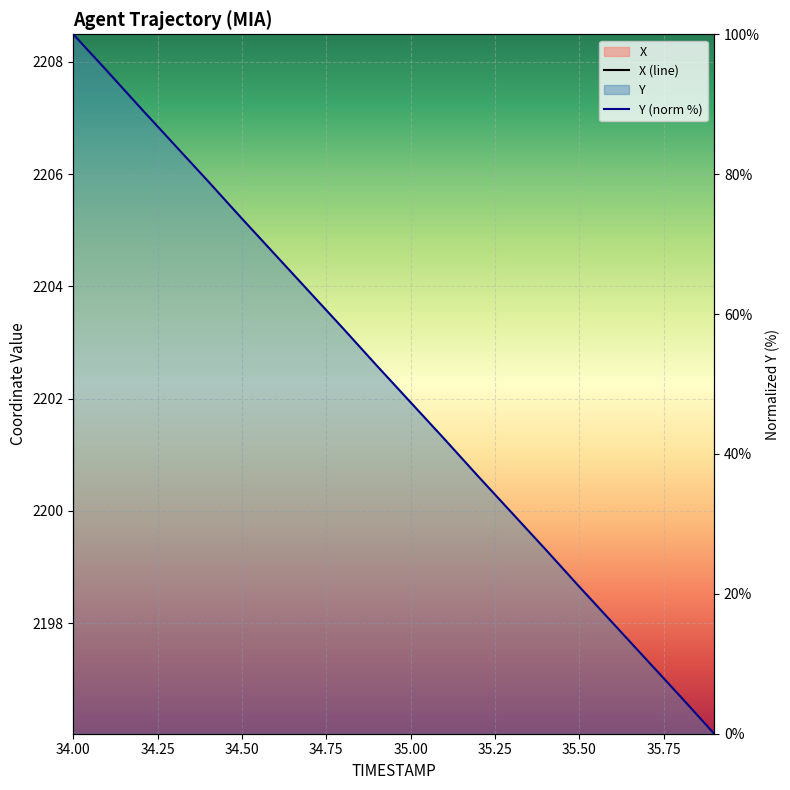

At 35.5, list the series in order from largest to smallest.

X, Y